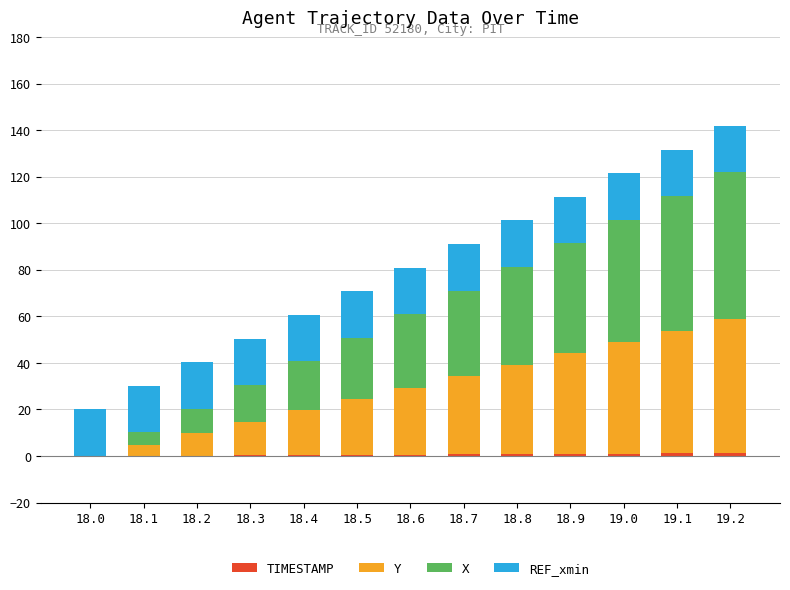

How many positive values does the TIMESTAMP series have?

12